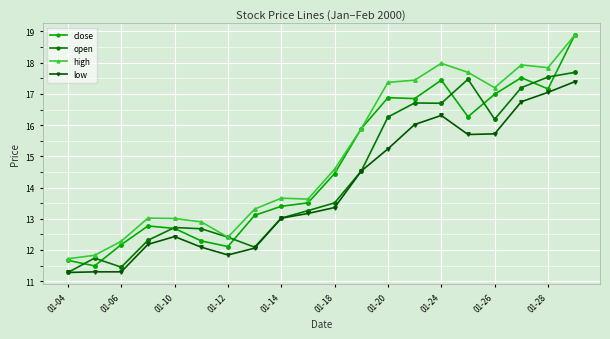

True or false: high and low cross at least once.

False